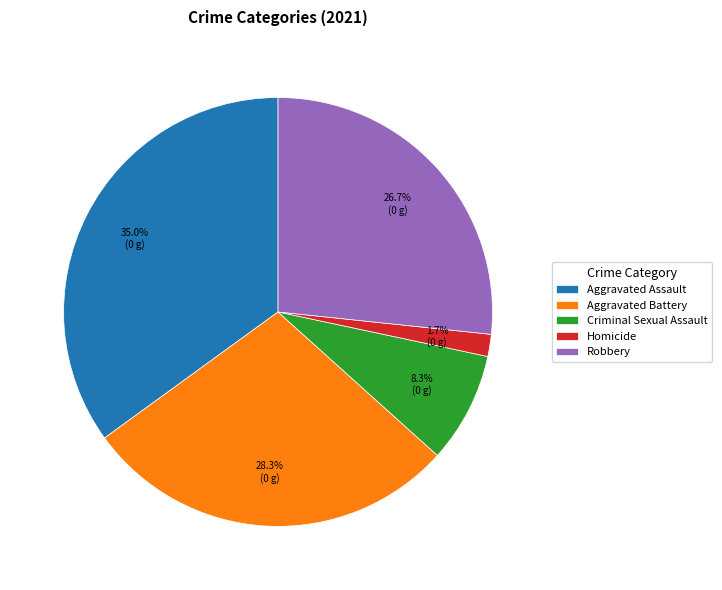

What percentage is the Criminal Sexual Assault slice, to the nearest percent?

8%